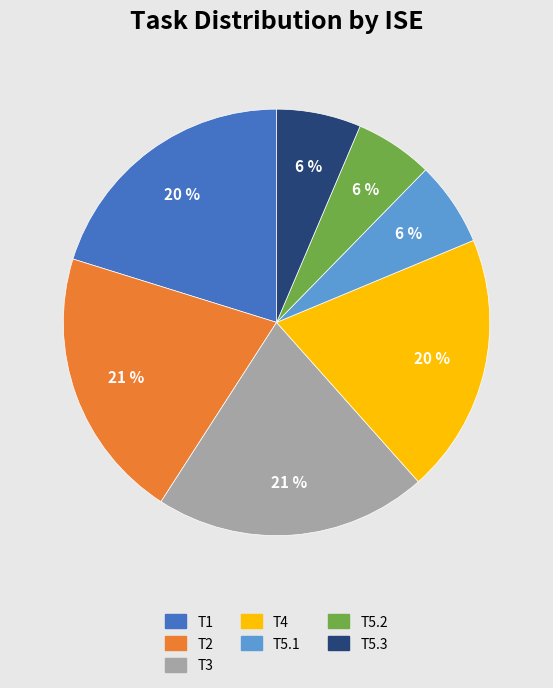

Is there a majority slice in this chart?

No